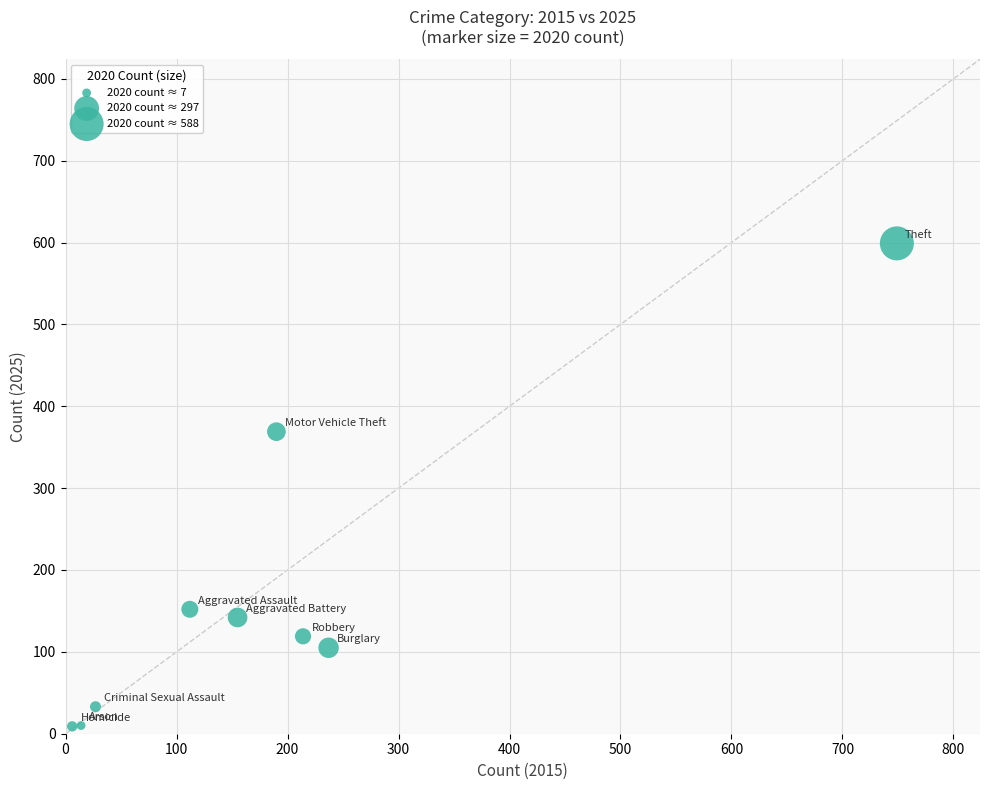

What Y value in the scatter plot is closest to 304?

369